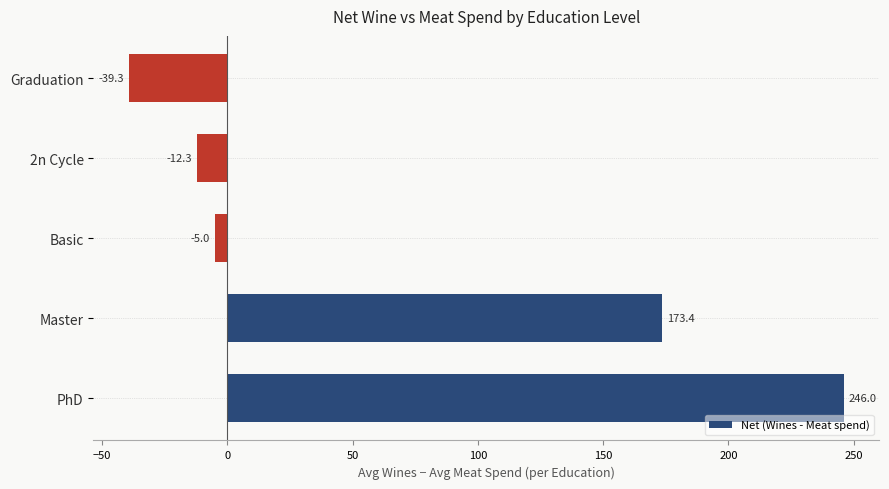

Rank the categories by value from lowest to highest.

Graduation, 2n Cycle, Basic, Master, PhD